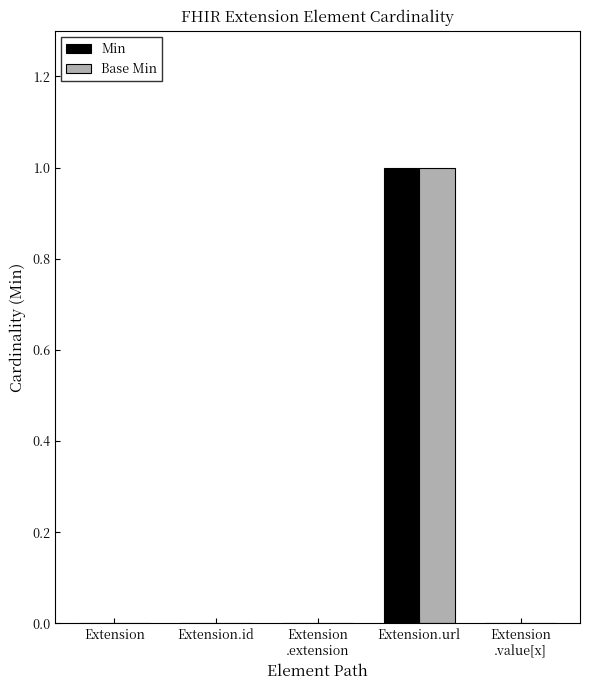

What is the maximum value shown in the chart?

1